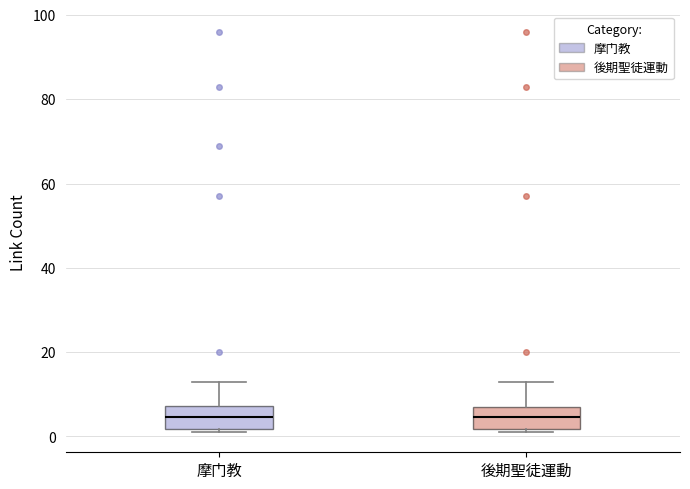

Reading left to right, transcribe this box plot: for each box, give where its median line is, the range the box spans, and where its two whiskers end, as read against the y-axis. The values are not printed on the chart, so give them approximately, as read against the axis.

摩门教: median 4, box 2 to 8, whiskers 2 (just below the box's lower edge) to 14
後期聖徒運動: median 4, box 2 to 8, whiskers 2 (just below the box's lower edge) to 14